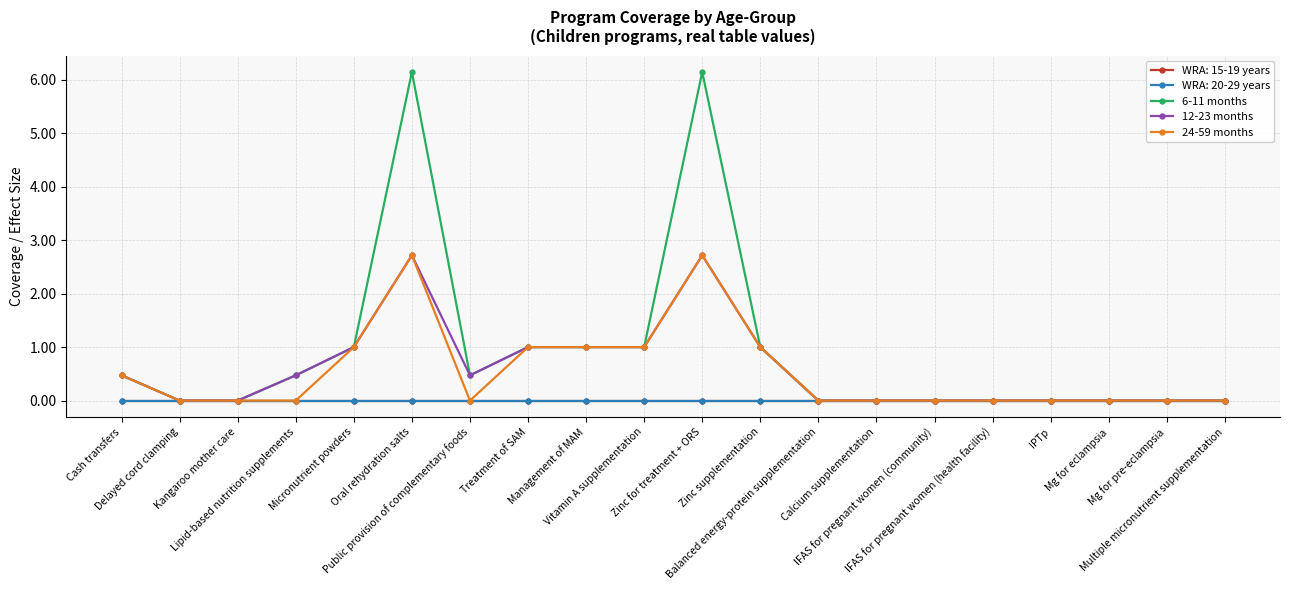

What is the sum of the 6-11 months values at Zinc supplementation and Micronutrient powders?

2.0